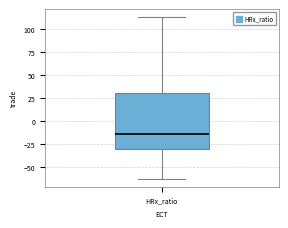

Where does the upper whisker of the box for HRx_ratio end on the y-axis? The values are not printed on the chart, so give them approximately, as read against the axis.

115